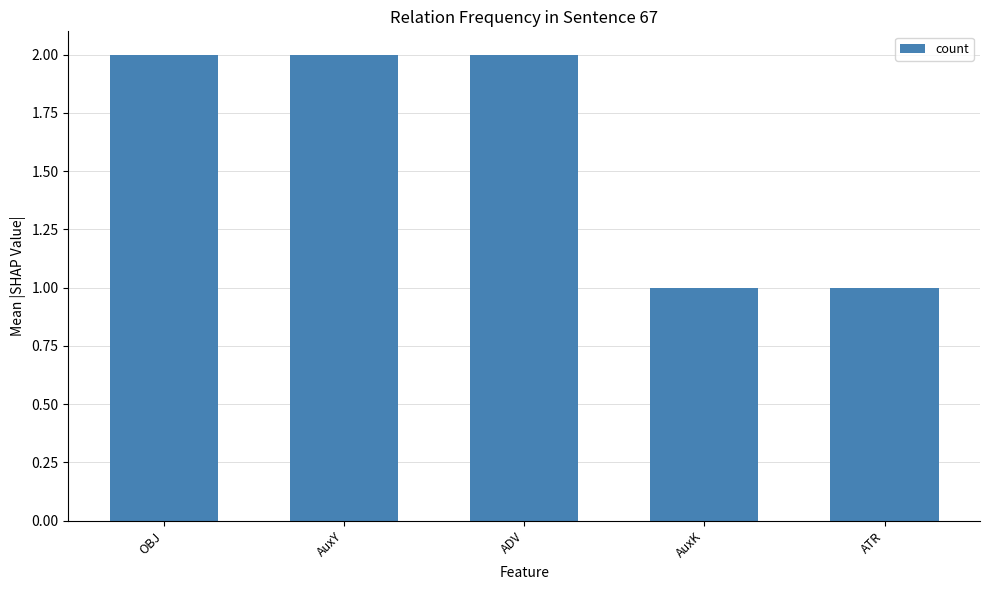

Which has a higher value, OBJ or AuxK?

OBJ